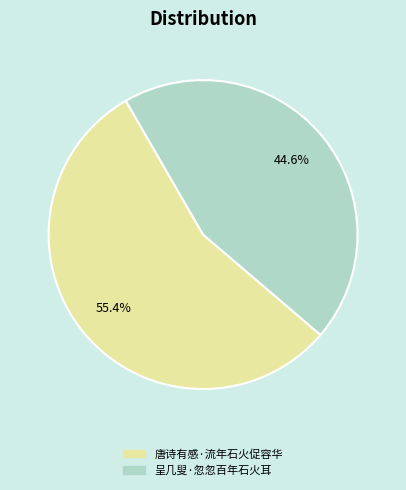

To the nearest percent, what is the combined percentage of 唐诗有感·流年石火促容华 and 呈几叟·忽忽百年石火耳?

100%